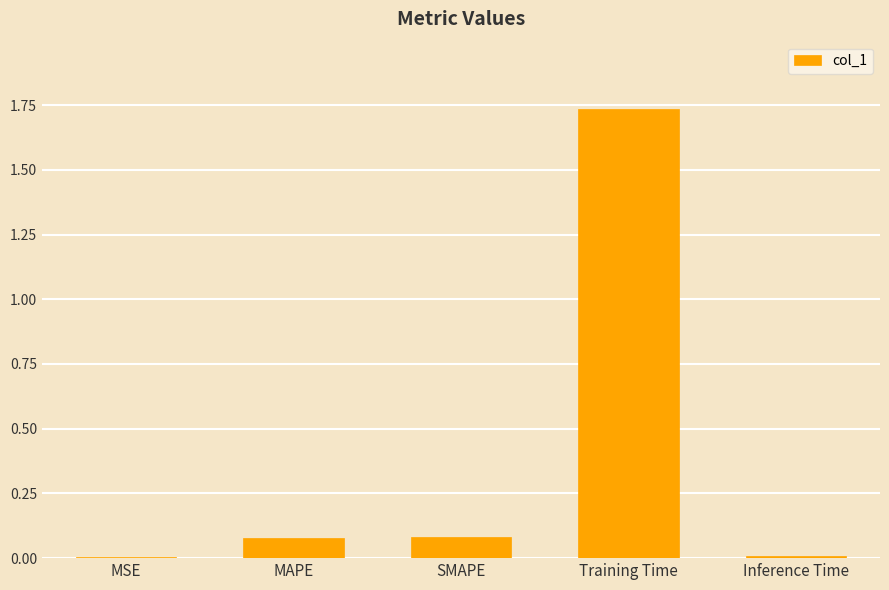

Which category has the highest value across all series?

Training Time